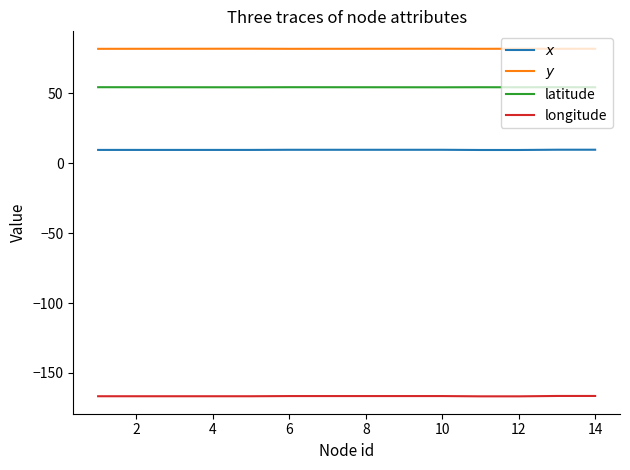

What is the difference between the maximum and minimum values in the $y$ series?

0.1